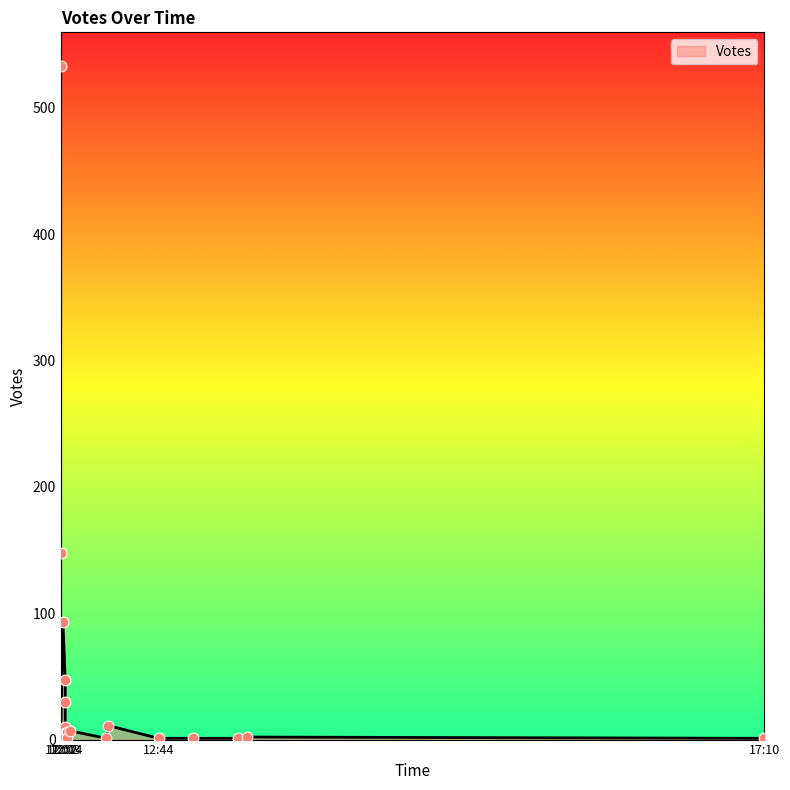

What is the change in value from 2019-09-08 12:01 to 2019-09-08 12:59?

-147